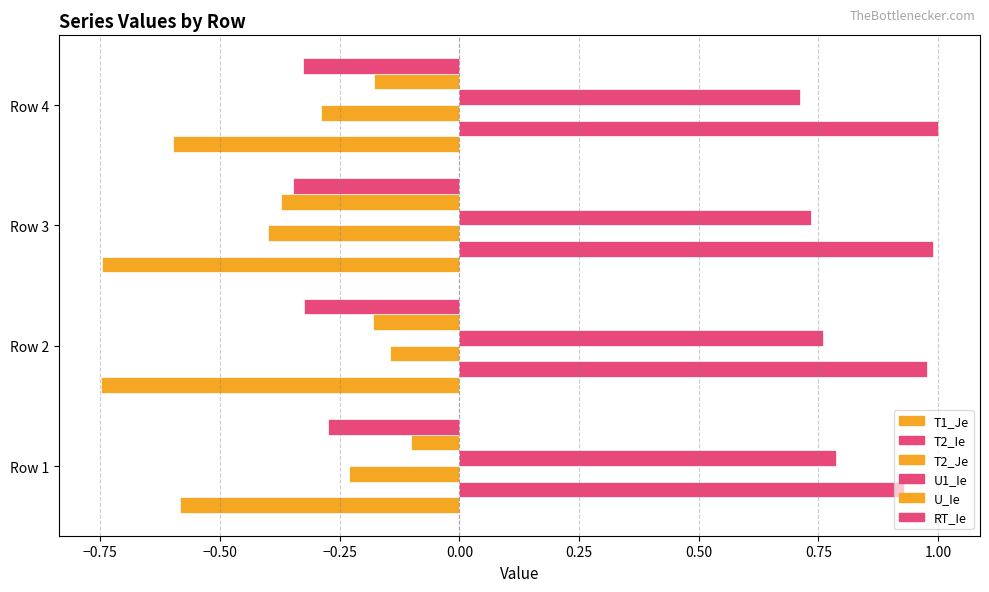

How many categories are shown in the chart?

4